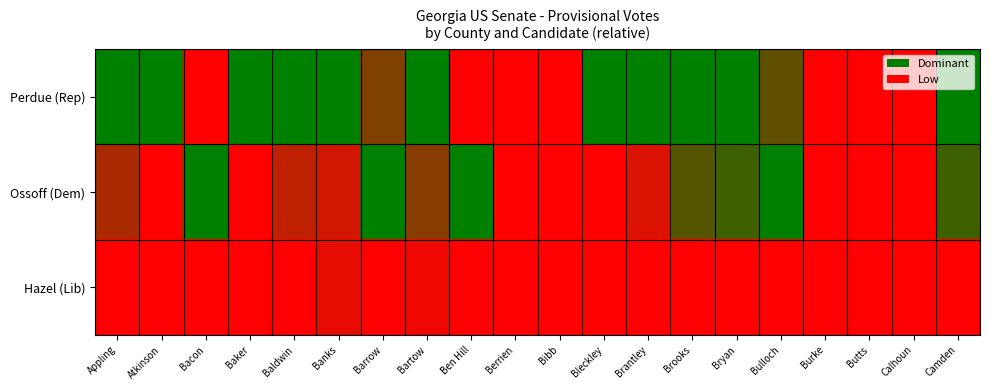

Which series changed the most between Atkinson and Baldwin?

Ossoff (Dem)